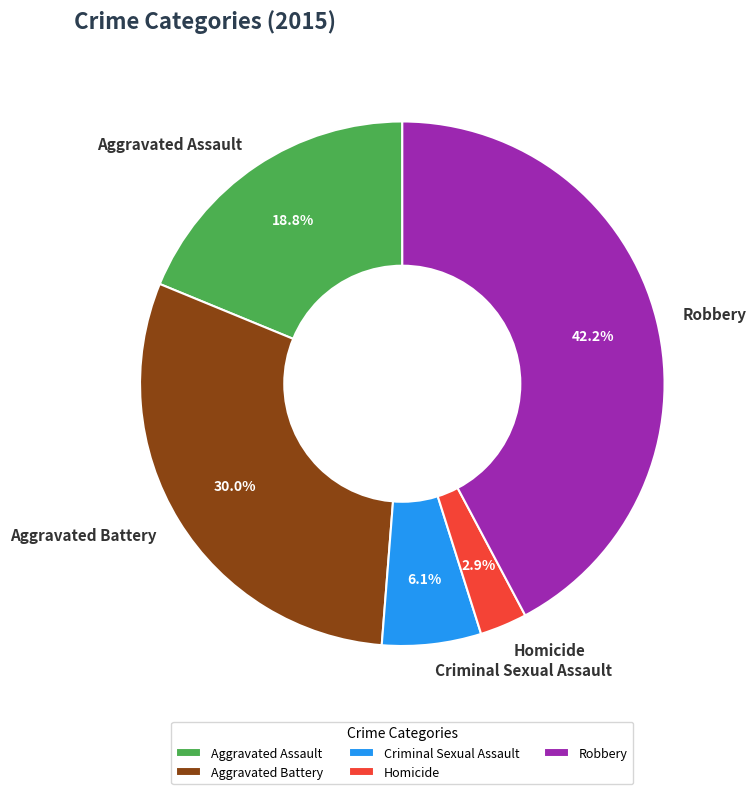

To the nearest percent, what percentage of the pie is Robbery?

42%